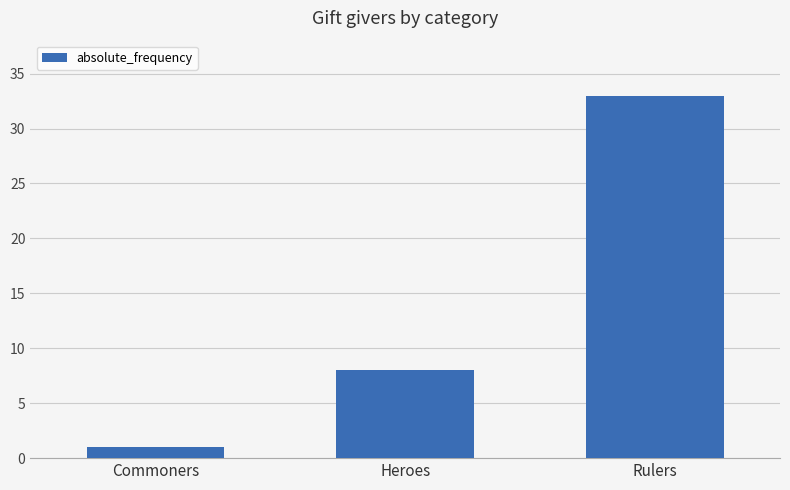

How many bars are there in total?

3